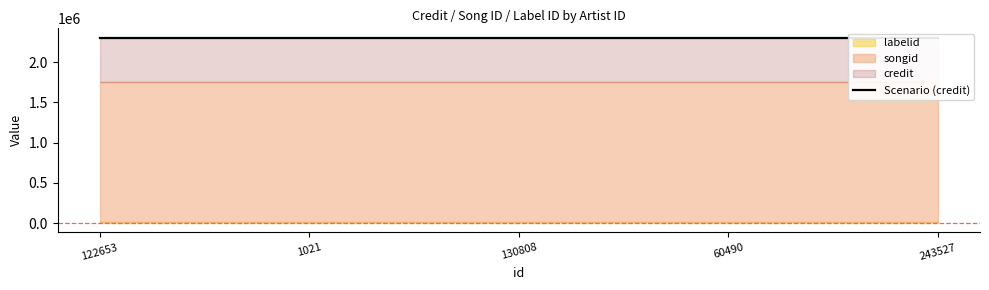

At how many categories does at least one series exceed 1297842?

5